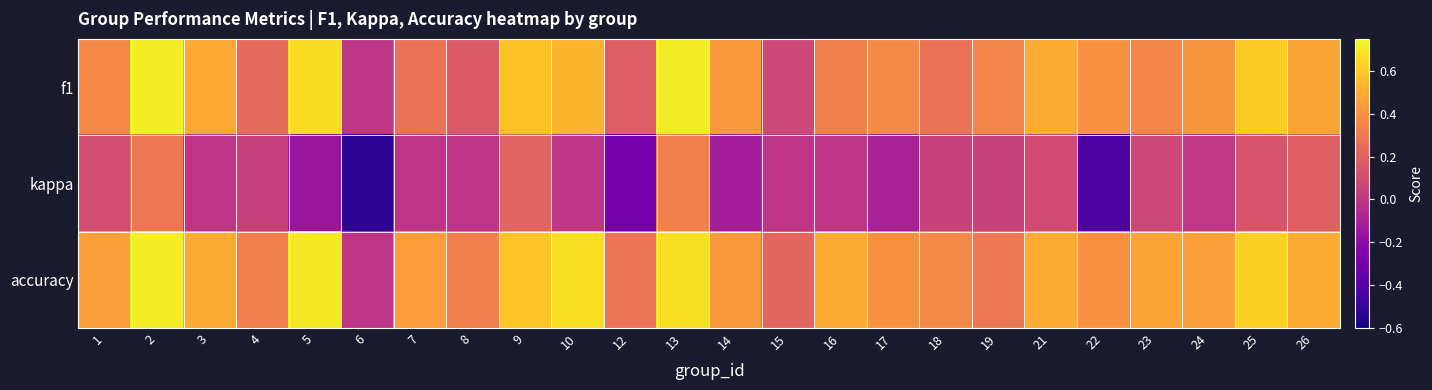

What is the smallest value displayed?

-0.5